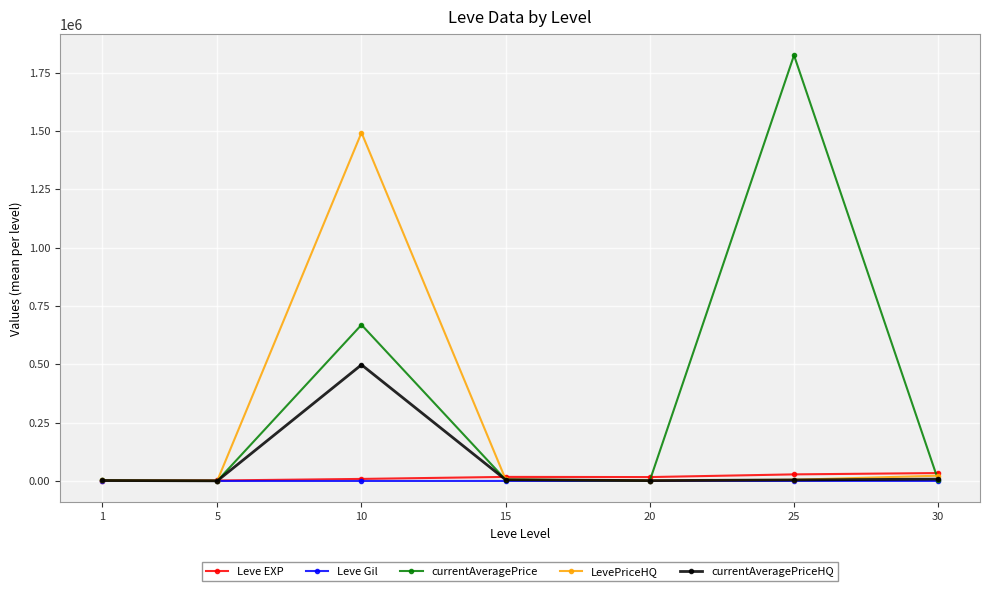

The currentAveragePriceHQ series shows 756.6 at 5. True or false?

True